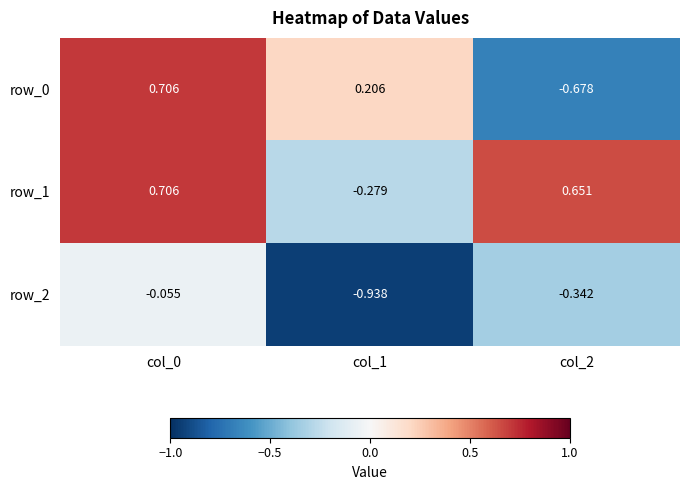

What is the spread (max minus min) of values at col_2?

1.3